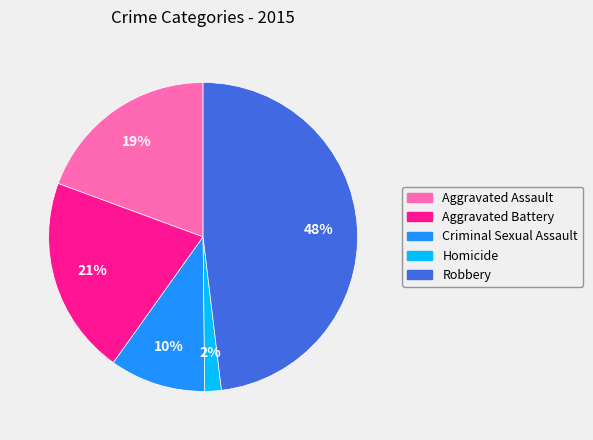

Does Aggravated Assault account for over 50% of the chart?

No